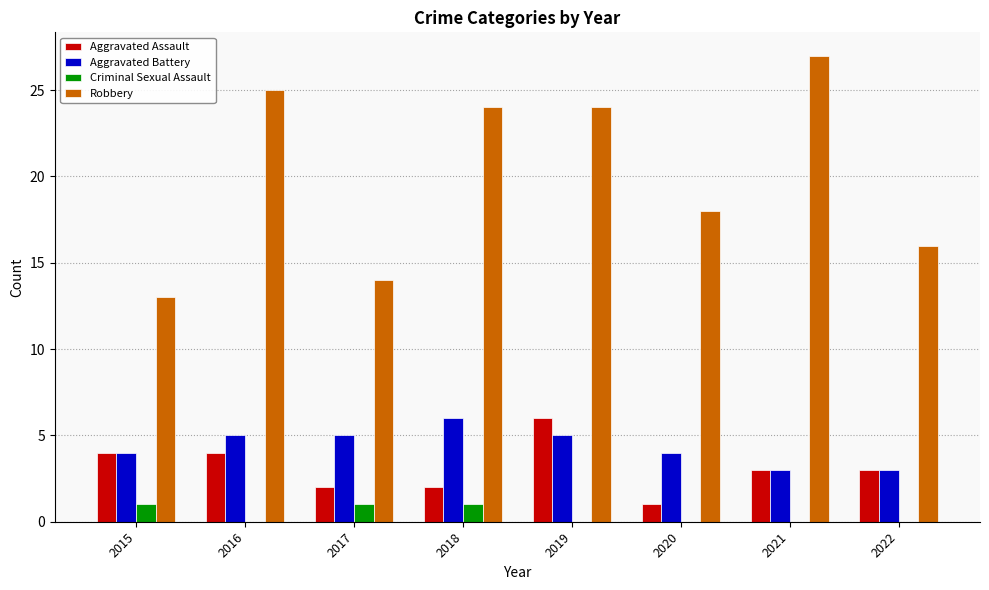

What is the sum of the Aggravated Assault values at 2015 and 2022?

7